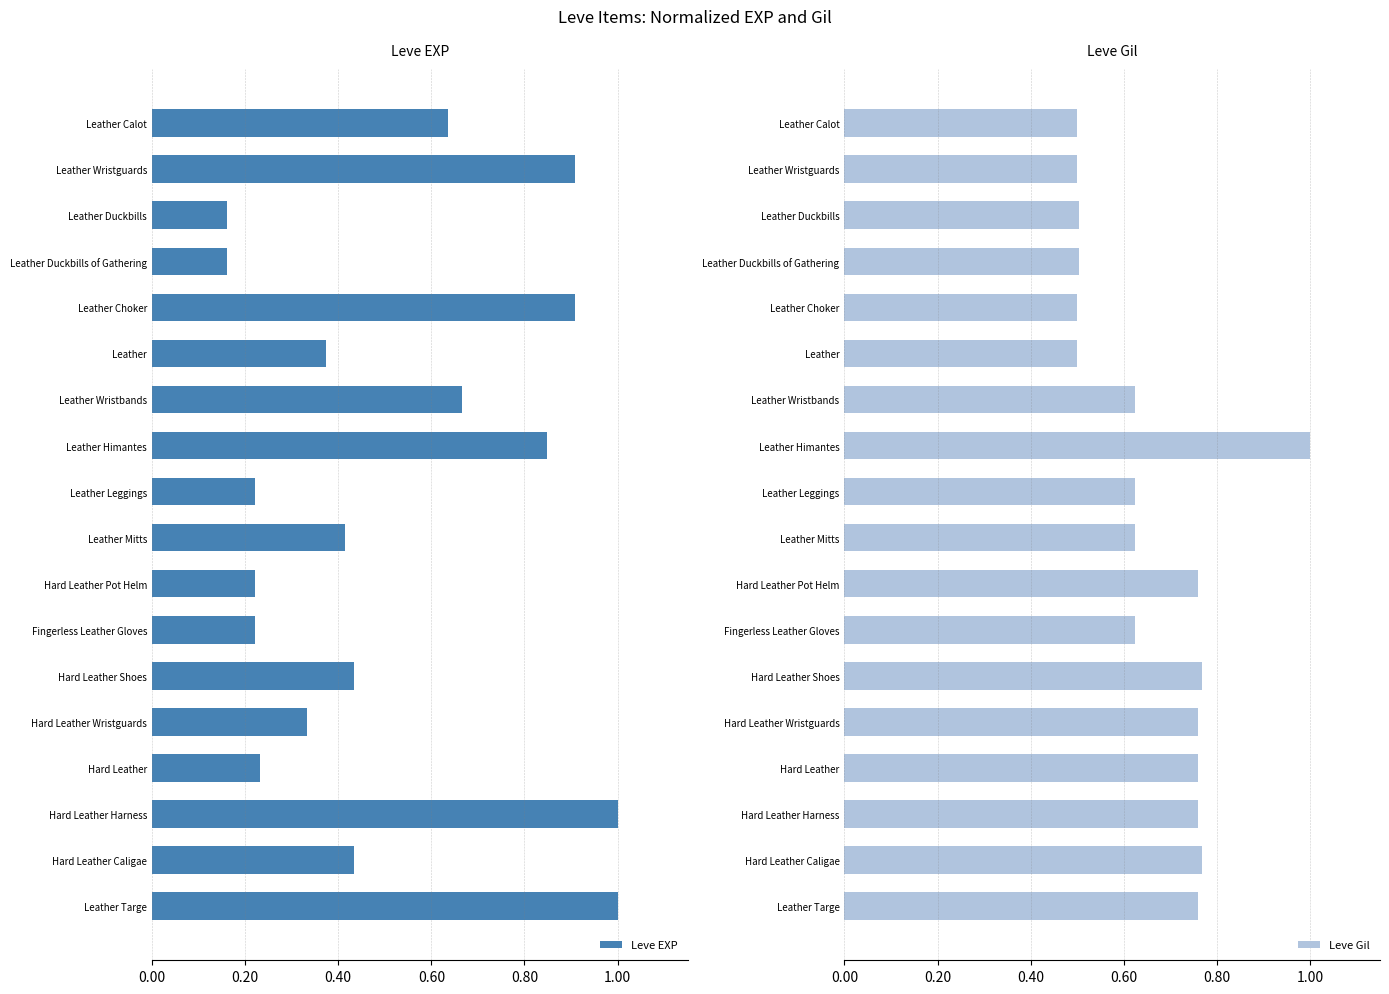

How many series are shown in this chart?

2